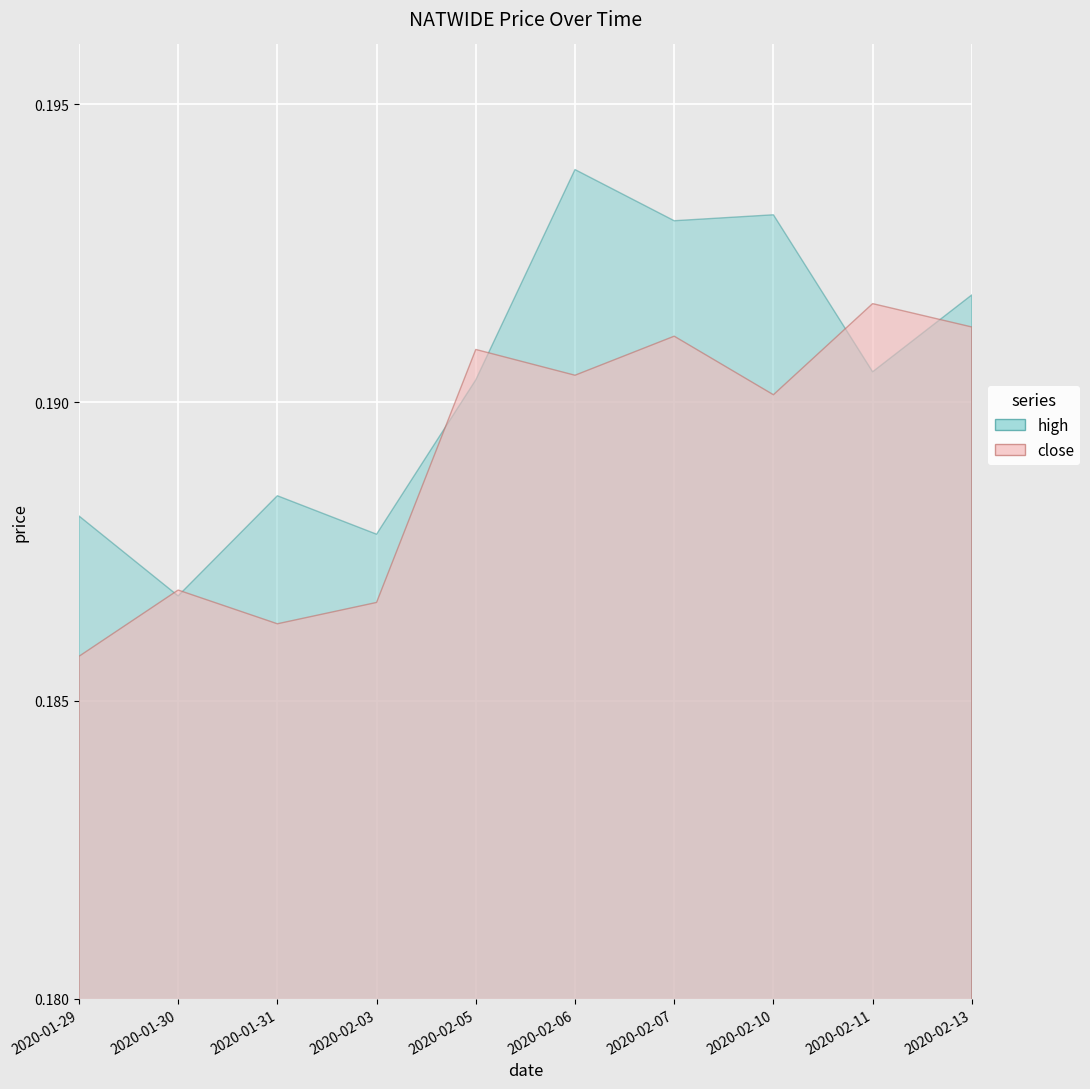

Which series has the largest total across all categories?

open